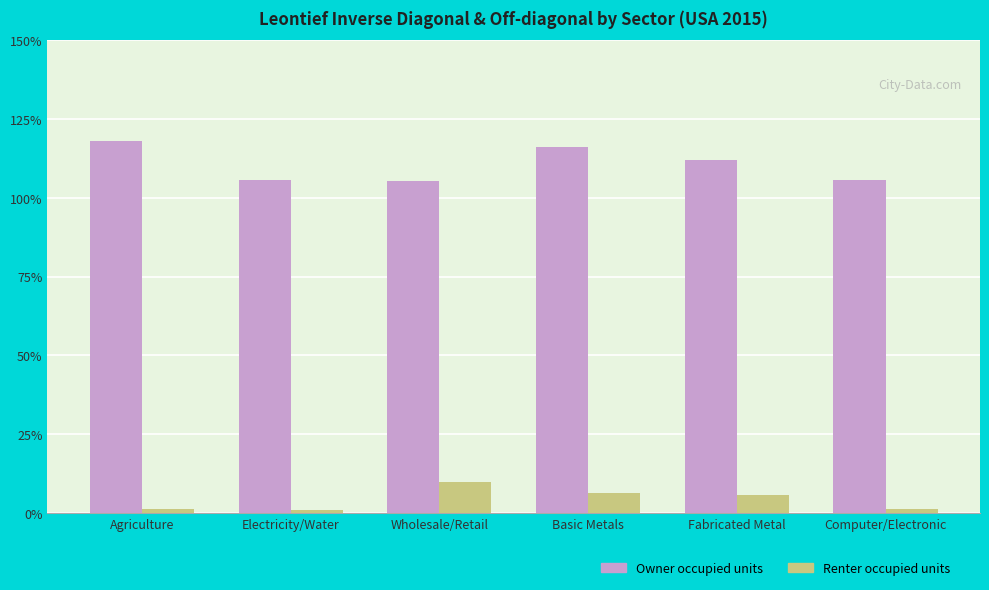

List the series in order of their peak value, lowest first.

Renter occupied units, Owner occupied units